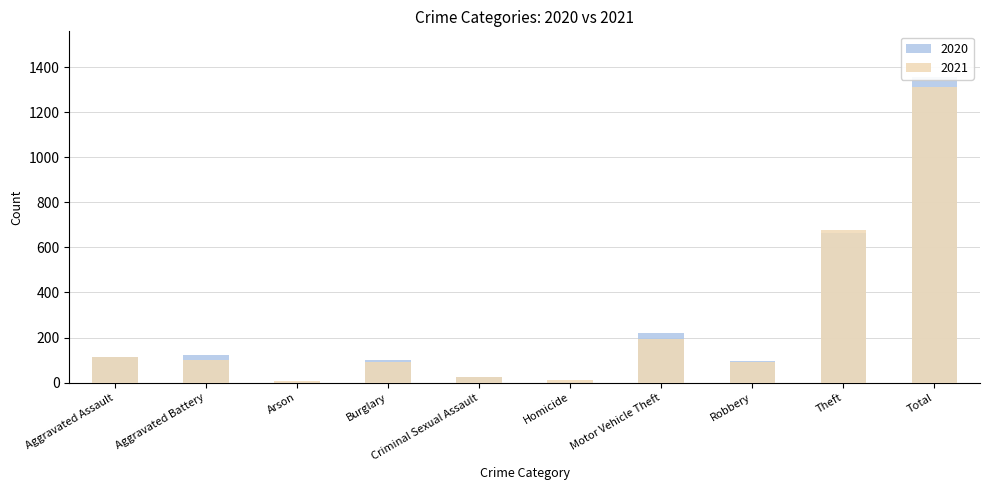

What is the label of the 4th bar from the left?

Burglary